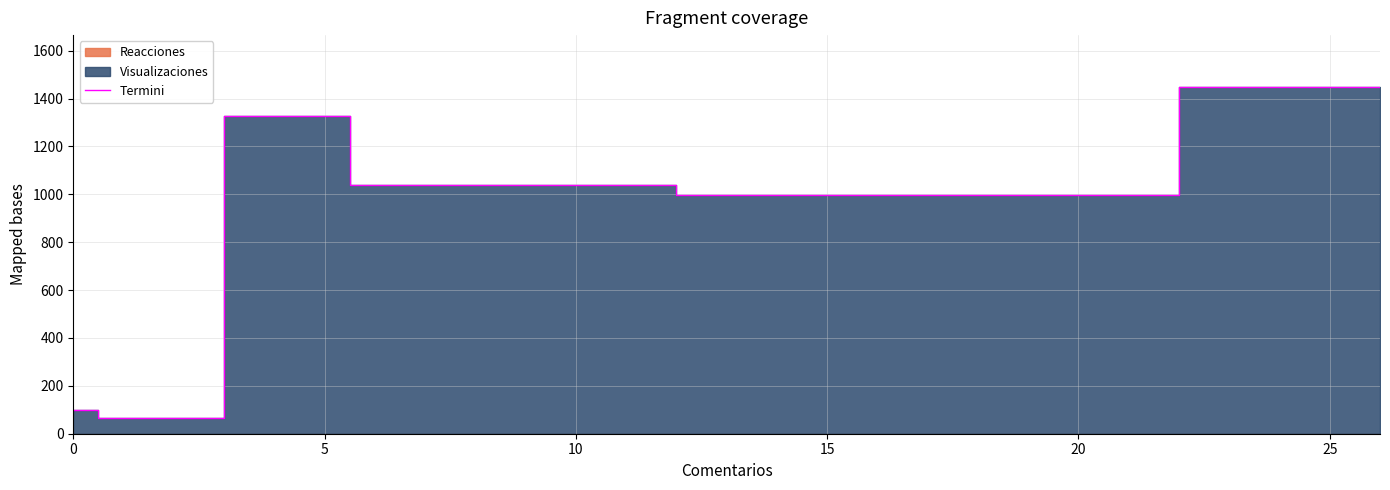

What is the difference between the maximum and minimum values?

1382